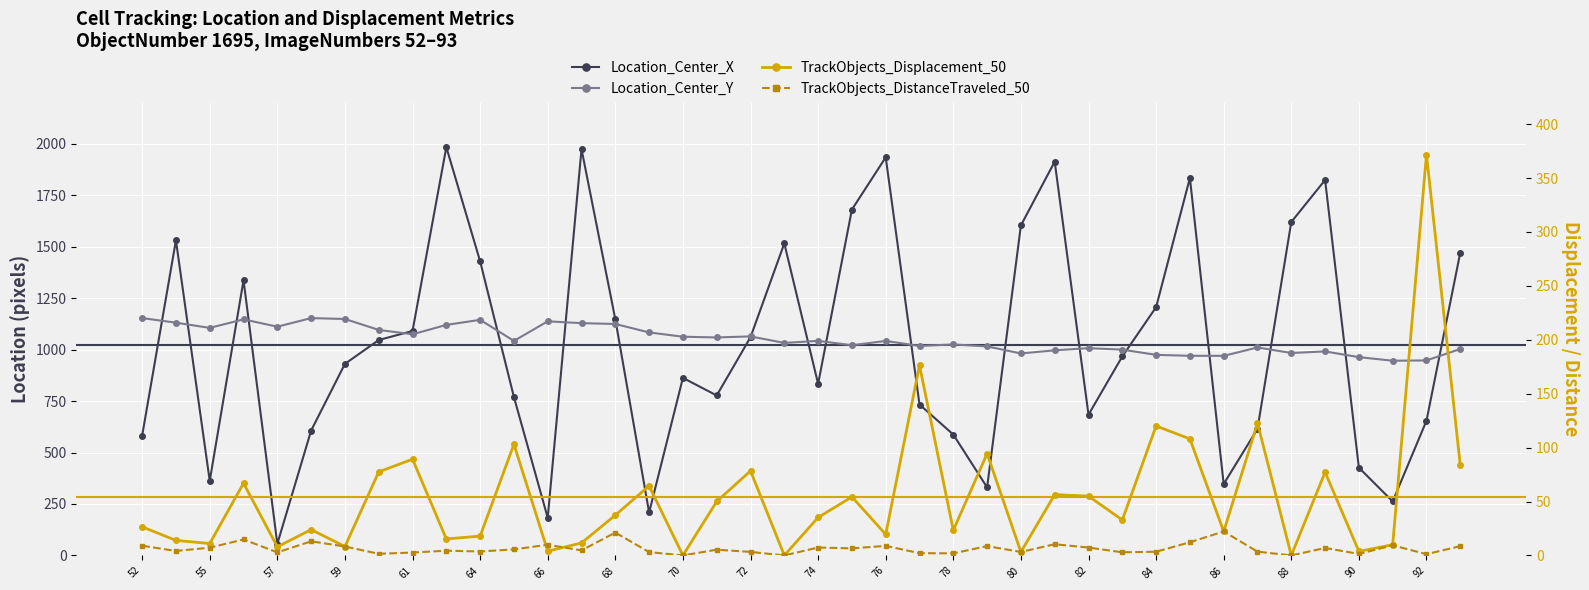

Reading left to right, what are all the values shown in this chart?

Location_Center_X: 581.6	1530.8	362.1	1336.8	56.4	606.6	930.6	1046.4	1090.4	1983.3	1428.9	769.5	182.8	1973.8	1147.2	208.6	862.5	777.0	1060.2	1515.8	833.6	1680.2	1933.9	733.1	587.2	330.6	1603.2	1913.0	683.8	966.6	1205.9	1833.6	347.1	615.0	1619.7	1823.8	426.2	262.4	654.5	1471.1
Location_Center_Y: 1153.0	1130.6	1105.4	1146.8	1111.1	1152.9	1148.6	1095.5	1074.3	1119.9	1144.5	1042.2	1137.2	1128.4	1124.3	1083.2	1062.5	1058.9	1064.0	1032.3	1042.4	1021.1	1042.0	1017.6	1025.0	1015.5	981.1	996.4	1006.8	999.8	974.3	969.8	969.5	1010.2	983.6	991.0	963.2	945.9	947.3	1003.0
TrackObjects_Displacement_50: 26.5	13.9	11.0	67.0	8.0	23.9	8.3	77.5	89.2	15.3	17.9	103.1	3.9	11.6	37.4	64.5	0.0	50.0	78.4	0.0	35.2	54.3	19.6	176.3	23.3	94.4	3.2	56.4	55.0	32.9	120.1	108.1	22.2	122.7	0.0	77.2	3.8	9.9	371.8	83.5
TrackObjects_DistanceTraveled_50: 9.0	4.2	7.2	14.8	2.8	13.1	8.3	1.5	2.7	4.4	3.6	5.6	9.9	4.7	21.2	3.1	0.0	5.3	3.3	0.0	7.3	6.5	8.9	2.1	1.9	8.6	3.2	10.4	7.3	2.9	3.4	12.2	22.2	3.5	0.0	6.9	1.4	9.4	1.2	8.6